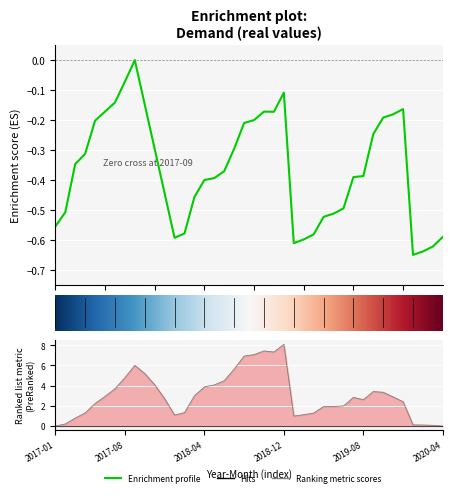

Where is the first local maximum?

2017-09